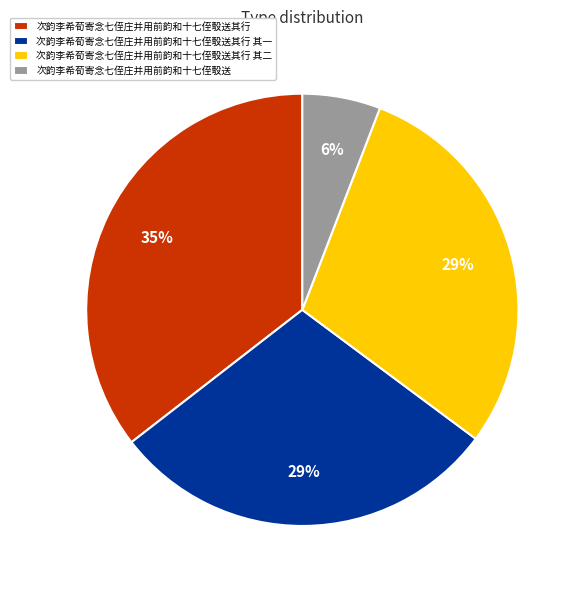

True or false: 次韵李希荀寄念七侄庄并用前韵和十七侄彀送其行 accounts for 45% of the total.

False